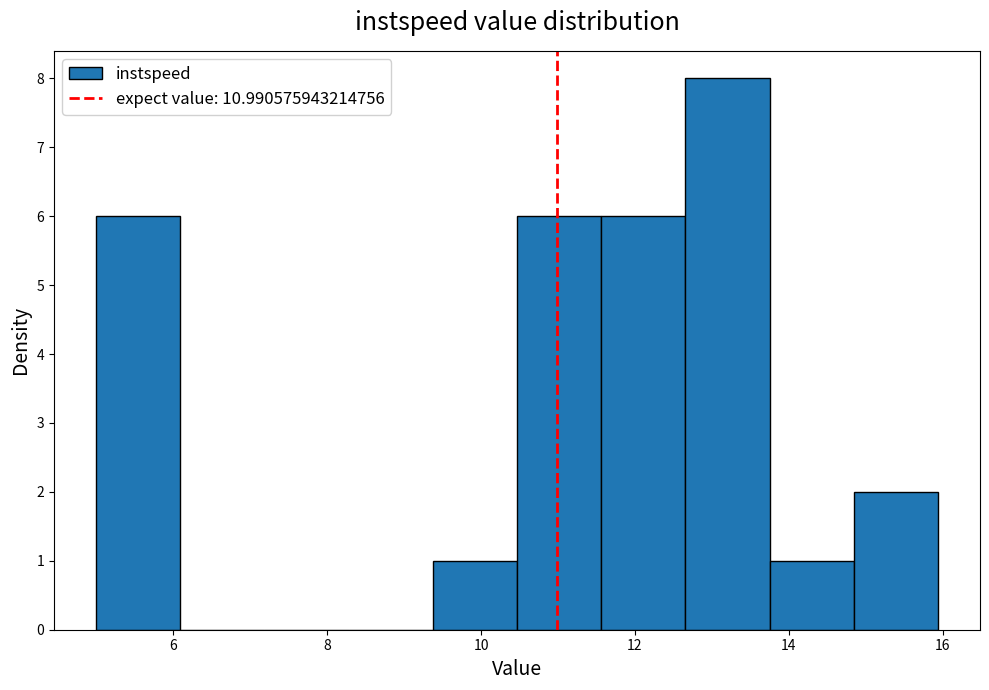

Reading left to right, list every bar in this chart as the range it spans on the x-axis followed by its height. Neither the bar edges nor the heights are printed on the chart, so give them approximately, as read against the axes.

5.0 to 6.0: 6
6.0 to 7.2: 0
7.2 to 8.2: 0
8.2 to 9.4: 0
9.4 to 10.4: 1
10.4 to 11.6: 6
11.6 to 12.6: 6
12.6 to 13.8: 8
13.8 to 14.8: 1
14.8 to 16.0: 2